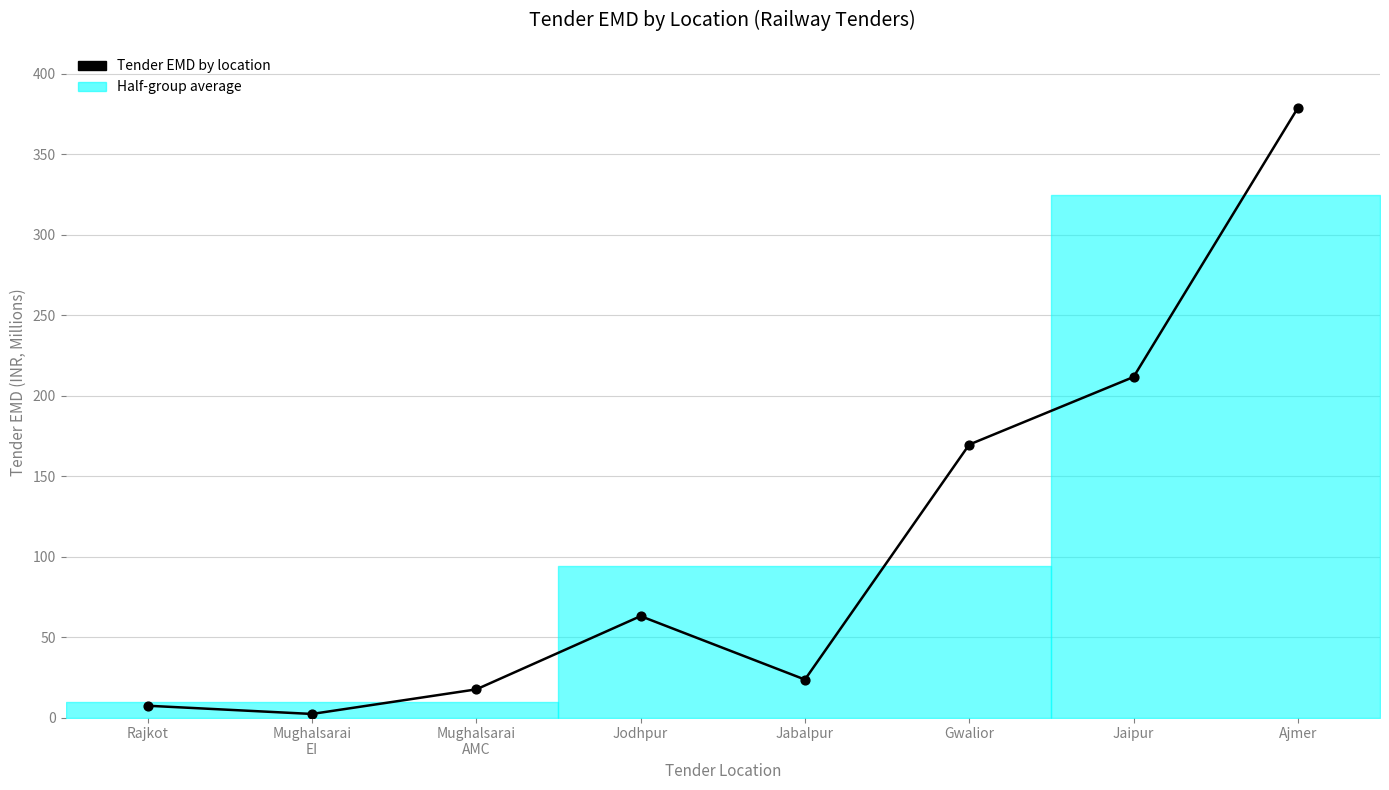

Which has a higher value, Jaipur or Jabalpur?

Jaipur